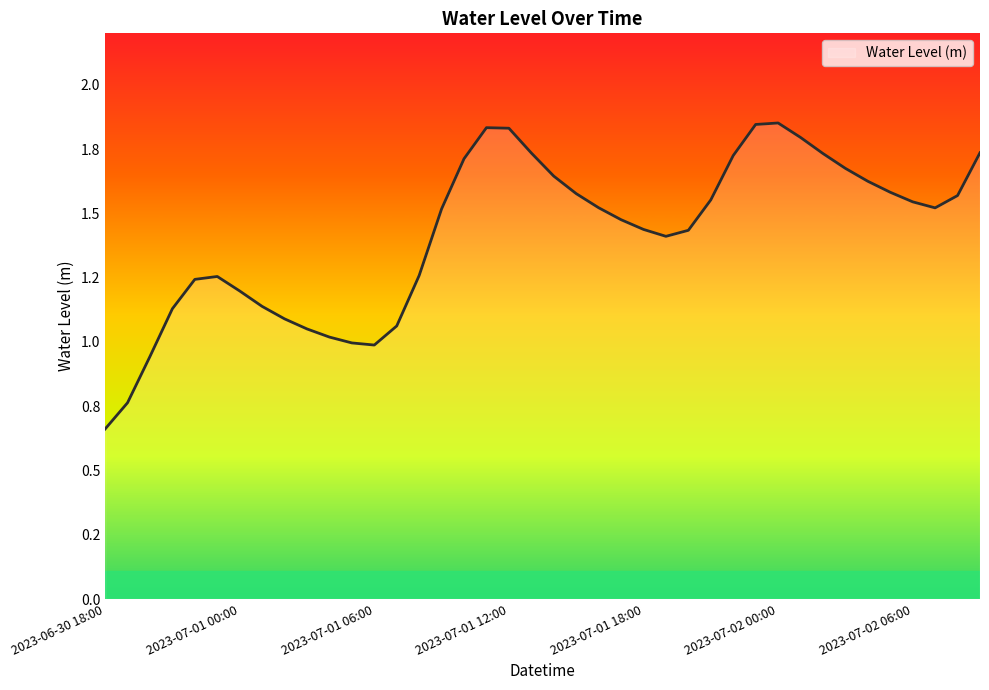

Which category has the highest value across all series?

2023-07-02 00:00